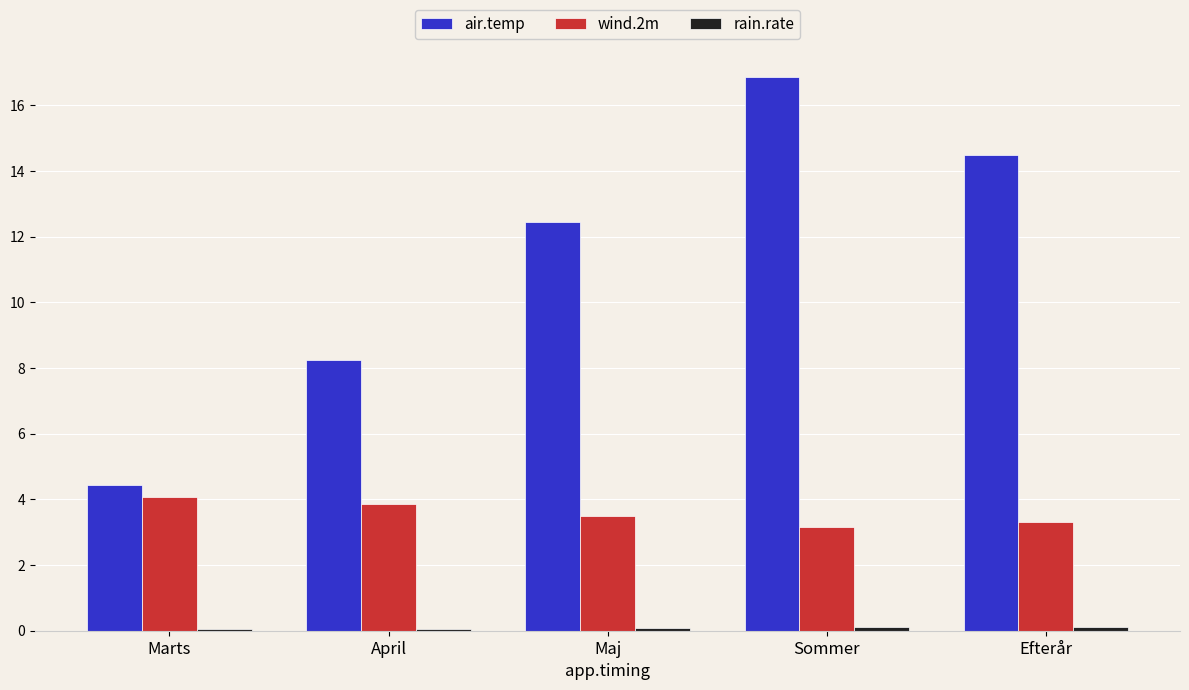

Which category has the highest value across all series?

Sommer